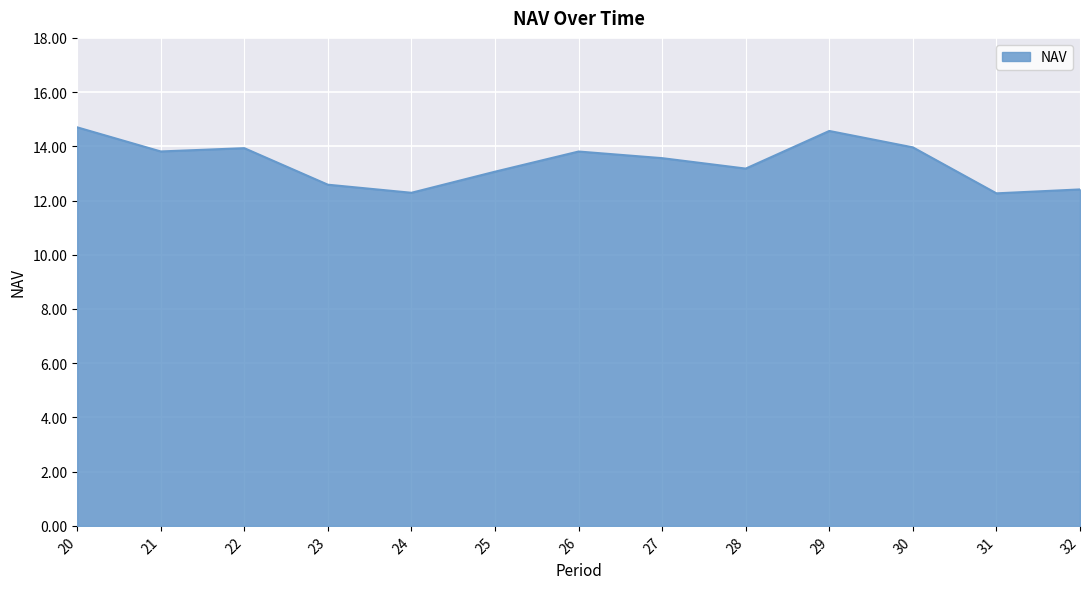

What is the difference between the values at 28 and 21?

0.6